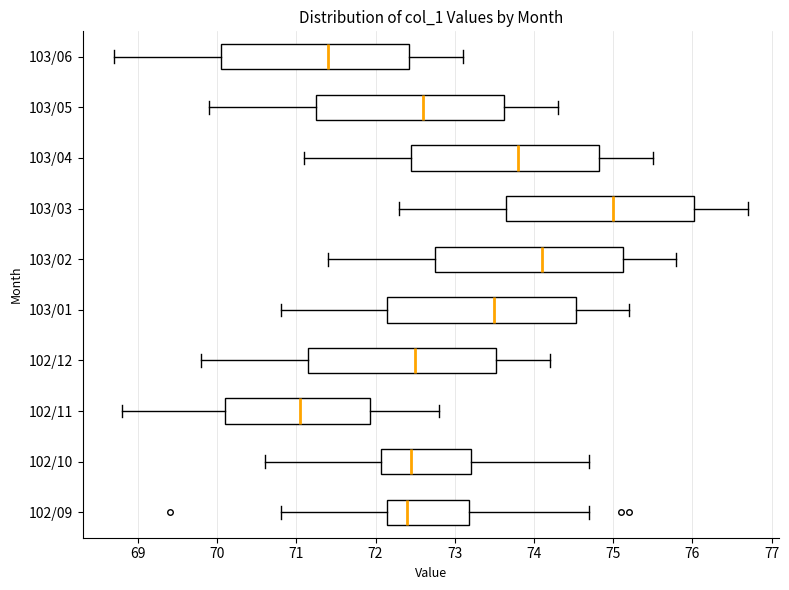

Reading bottom to top, read every box against the x-axis: the position of its median line, the range the box covers, and the ends of its whiskers. The values are not printed on the chart, so give them approximately, as read against the axis.

102/09: median 72.4, box 72.2 to 73.2, whiskers 70.8 to 74.7
102/10: median 72.5, box 72.1 to 73.2, whiskers 70.6 to 74.7
102/11: median 71.1, box 70.1 to 71.9, whiskers 68.8 to 72.8
102/12: median 72.5, box 71.2 to 73.5, whiskers 69.8 to 74.2
103/01: median 73.5, box 72.2 to 74.5, whiskers 70.8 to 75.2
103/02: median 74.1, box 72.8 to 75.1, whiskers 71.4 to 75.8
103/03: median 75.0, box 73.7 to 76.0, whiskers 72.3 to 76.7
103/04: median 73.8, box 72.5 to 74.8, whiskers 71.1 to 75.5
103/05: median 72.6, box 71.3 to 73.6, whiskers 69.9 to 74.3
103/06: median 71.4, box 70.1 to 72.4, whiskers 68.7 to 73.1